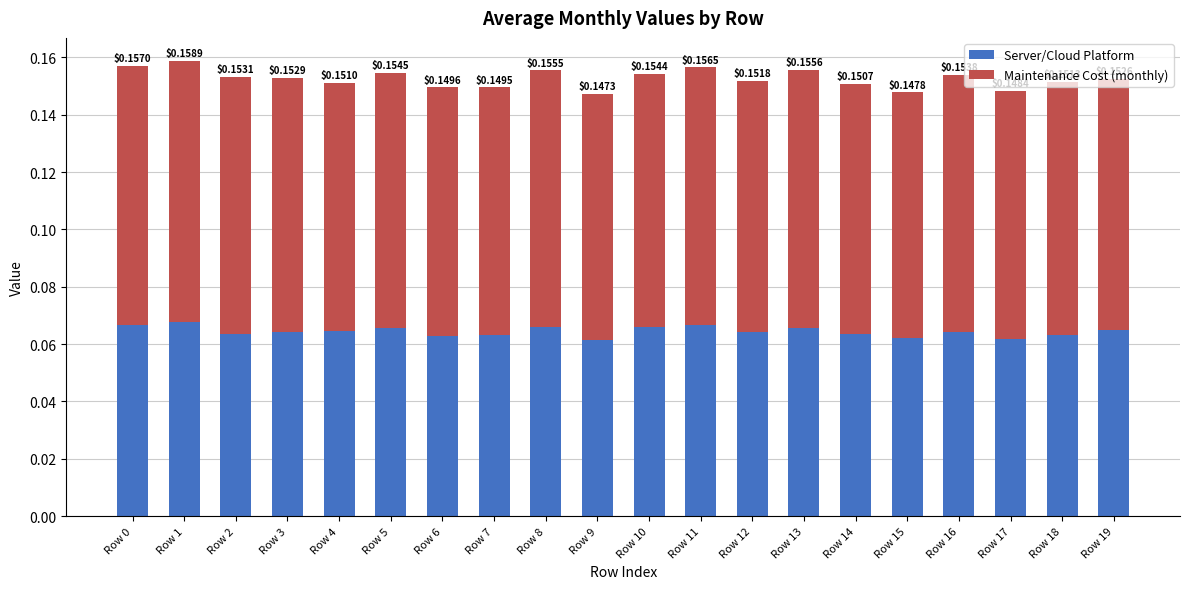

The value of Server/Cloud Platform at Row 16 is 0.1. True or false?

False